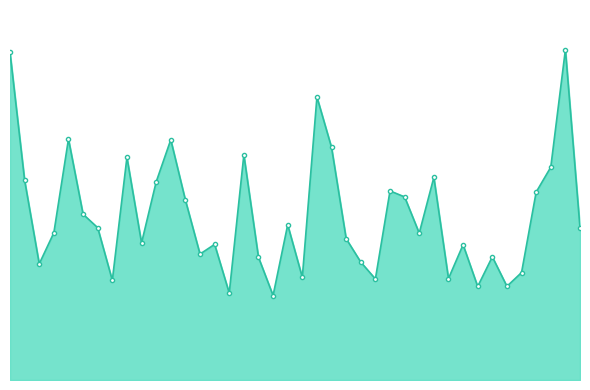

What is the sum of all values?

4706636